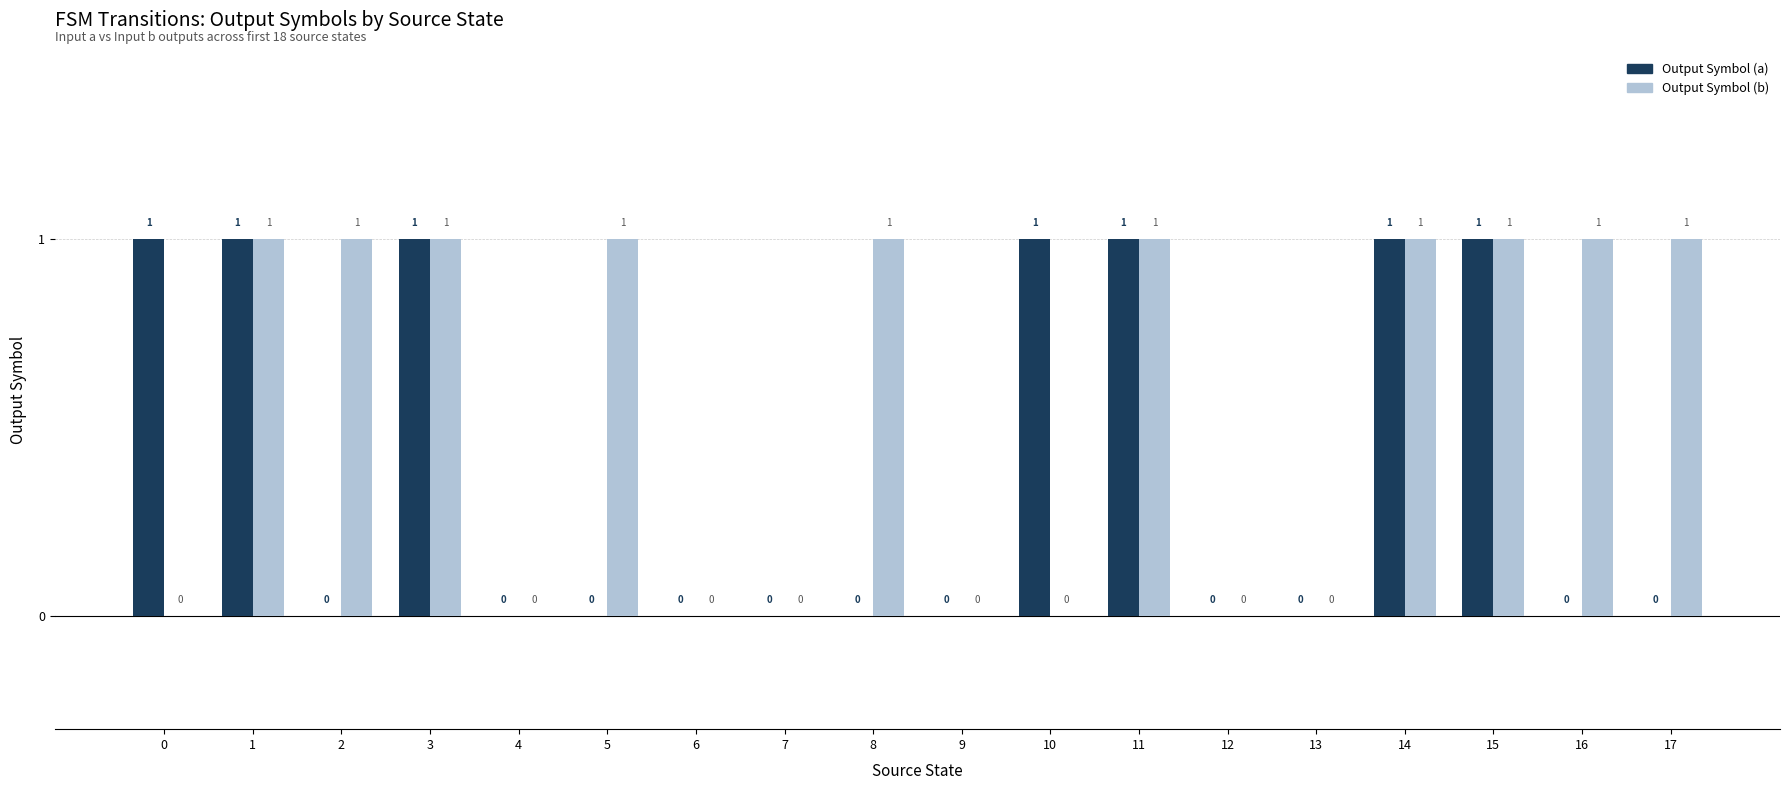

What is the sum of all Output Symbol (b) values?

10